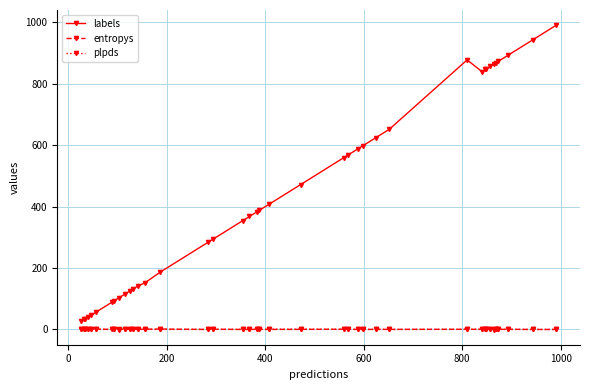

How many categories are shown in the chart?

40